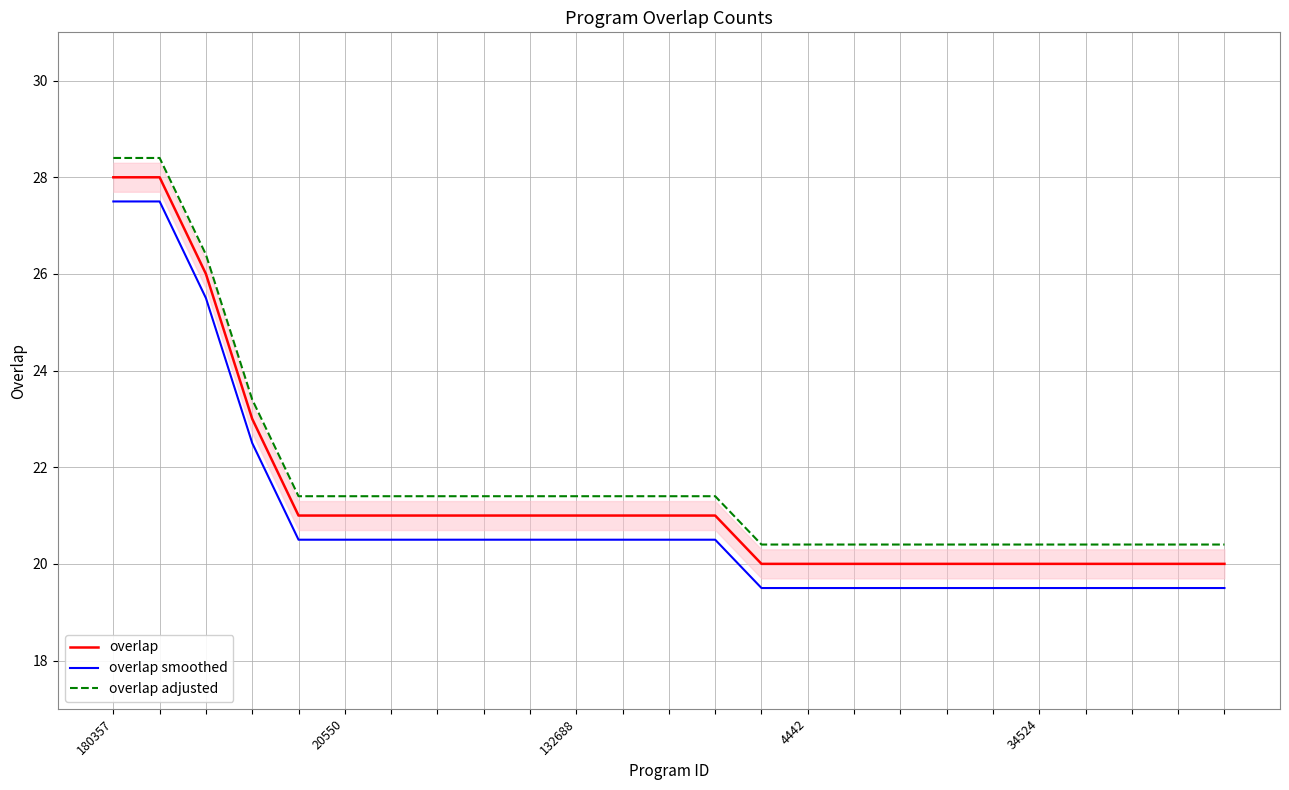

Reading left to right, what are all the values shown in this chart?

overlap: 28.0	28.0	26.0	23.0	21.0	21.0	21.0	21.0	21.0	21.0	21.0	21.0	21.0	21.0	20.0	20.0	20.0	20.0	20.0	20.0	20.0	20.0	20.0	20.0	20.0
overlap smoothed: 27.5	27.5	25.5	22.5	20.5	20.5	20.5	20.5	20.5	20.5	20.5	20.5	20.5	20.5	19.5	19.5	19.5	19.5	19.5	19.5	19.5	19.5	19.5	19.5	19.5
overlap adjusted: 28.4	28.4	26.4	23.4	21.4	21.4	21.4	21.4	21.4	21.4	21.4	21.4	21.4	21.4	20.4	20.4	20.4	20.4	20.4	20.4	20.4	20.4	20.4	20.4	20.4